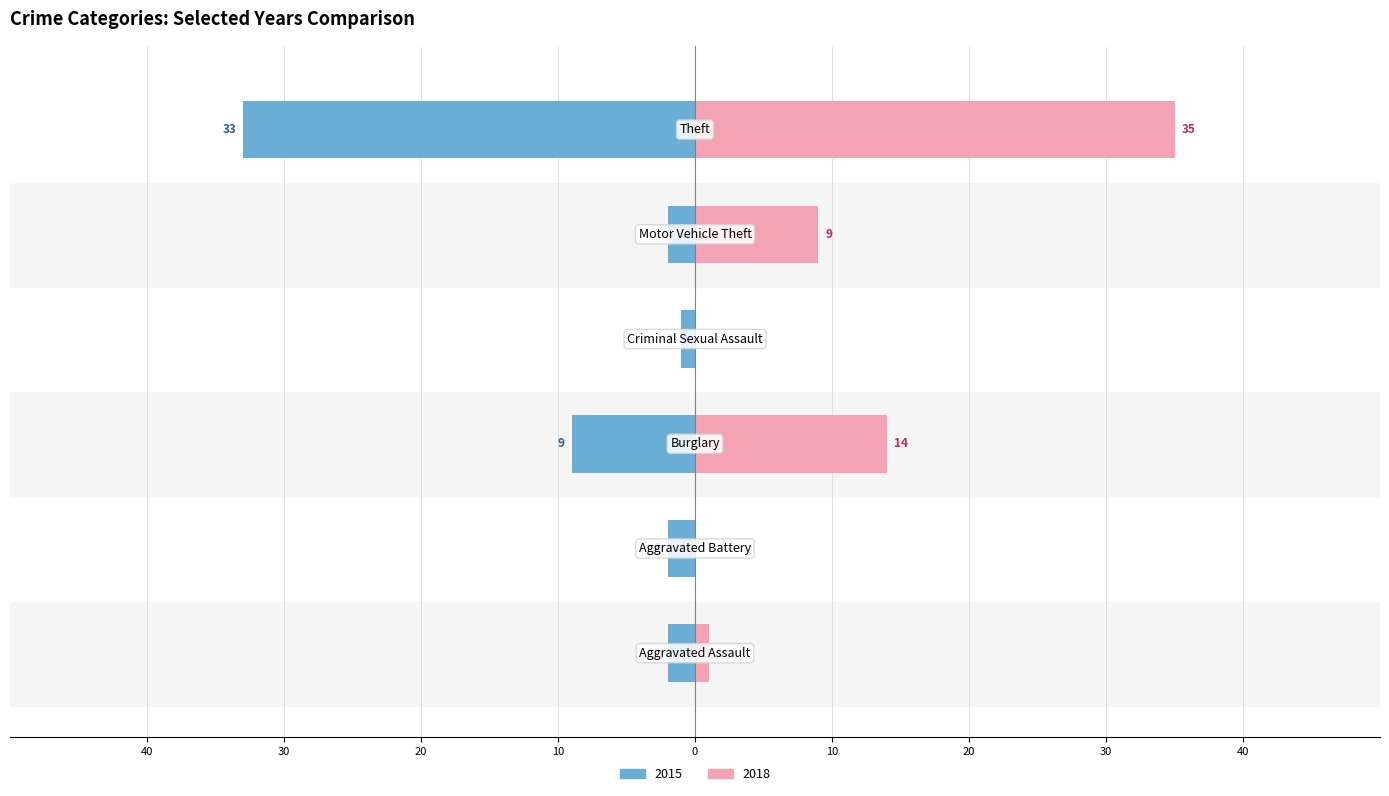

Reading left to right, extract all data points from this chart.

2015: -2	-2	-9	-1	-2	-33
2018: 1	0	14	0	9	35